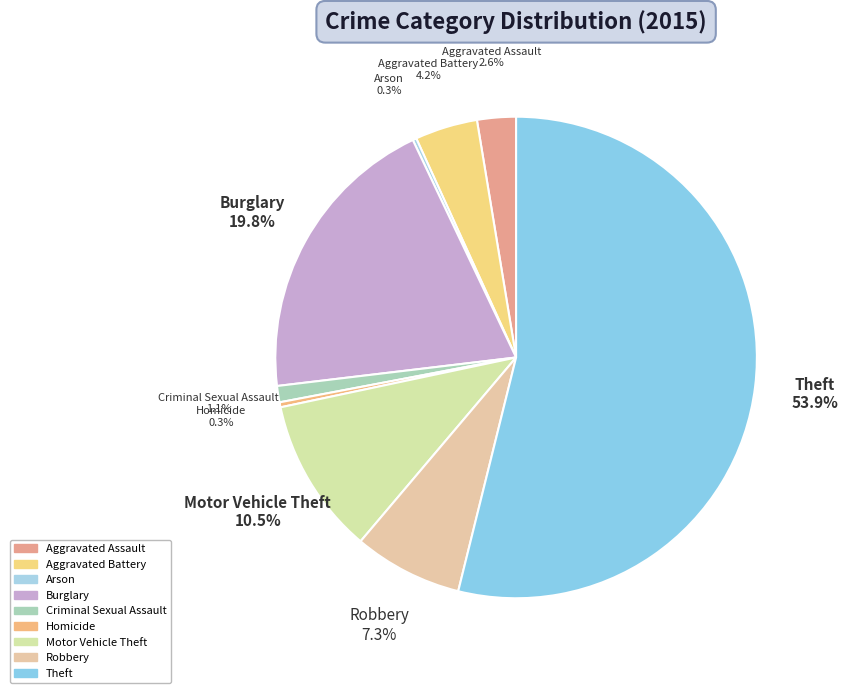

How many segments does this pie chart have?

9